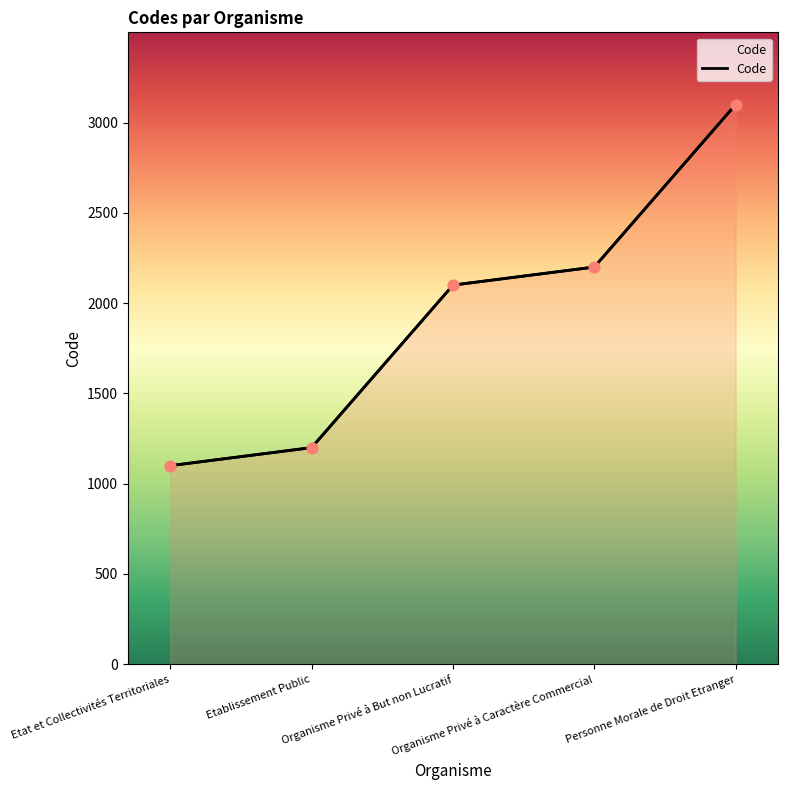

Approximately how many times larger is the value at Personne Morale de Droit Etranger compared to Organisme Privé à But non Lucratif?

1.5